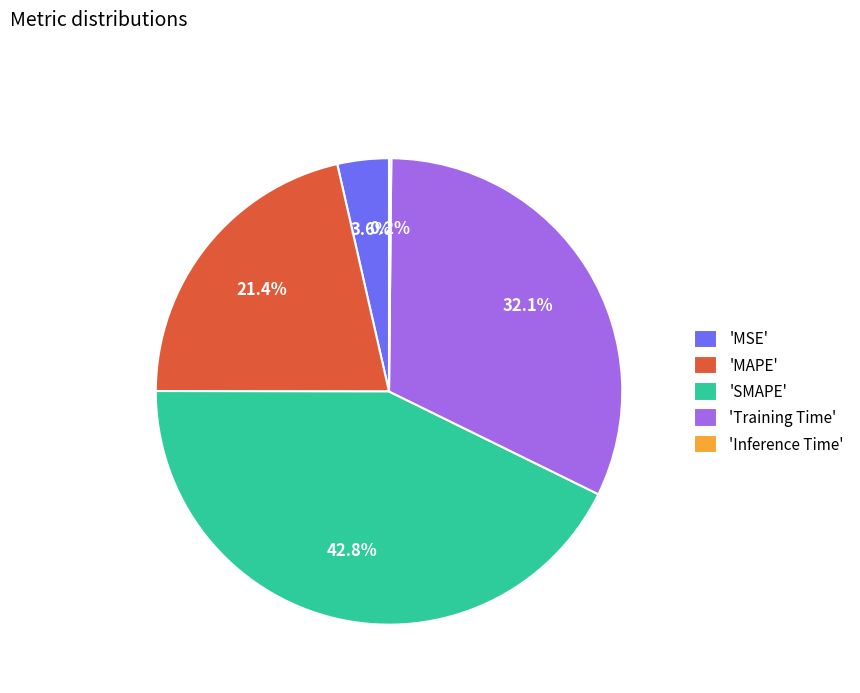

Which has a higher value, 'MAPE' or 'SMAPE'?

'SMAPE'